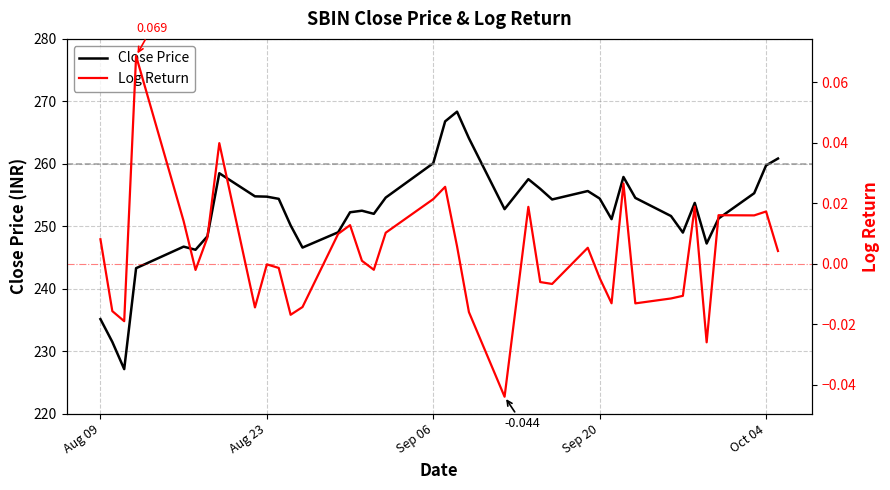

How many values in the Close Price series exceed 253?

20